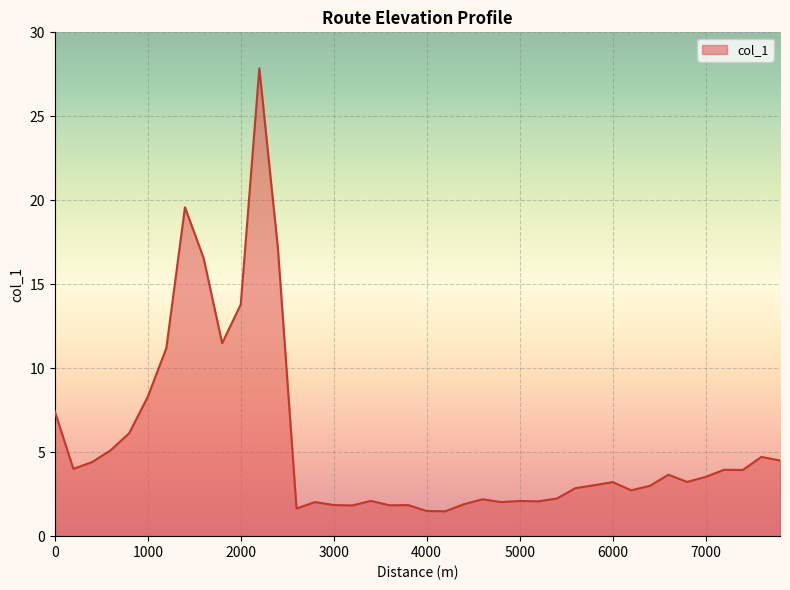

What is the difference between the maximum and minimum values?

26.4